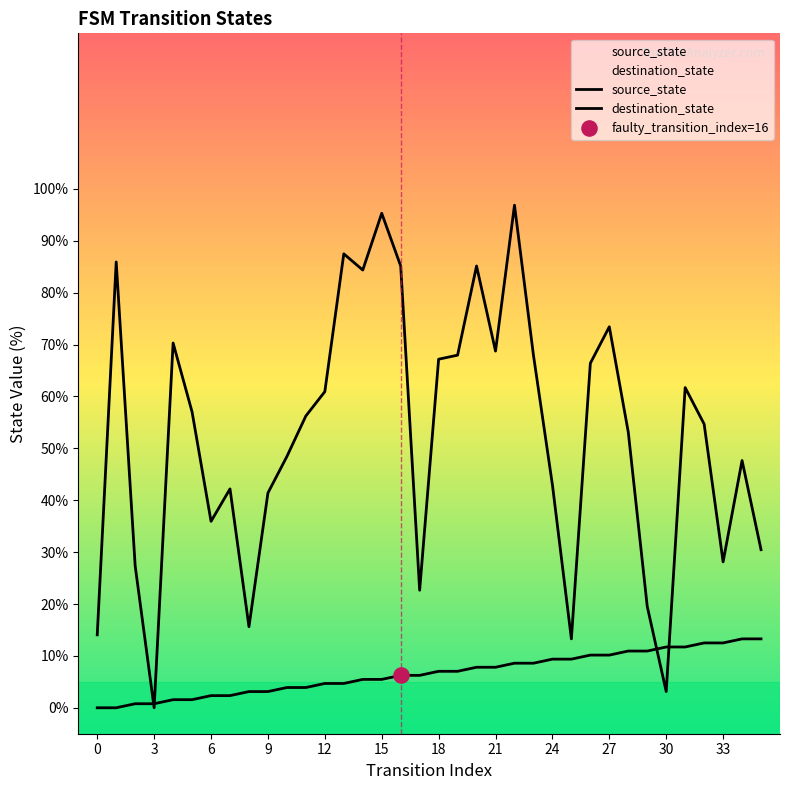

What is the total value across all series at 32?

67.2